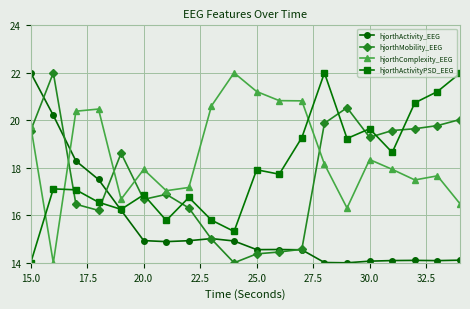

After their last crossing, which series has the higher values: hjorthActivityPSD_EEG or hjorthMobility_EEG?

hjorthActivityPSD_EEG